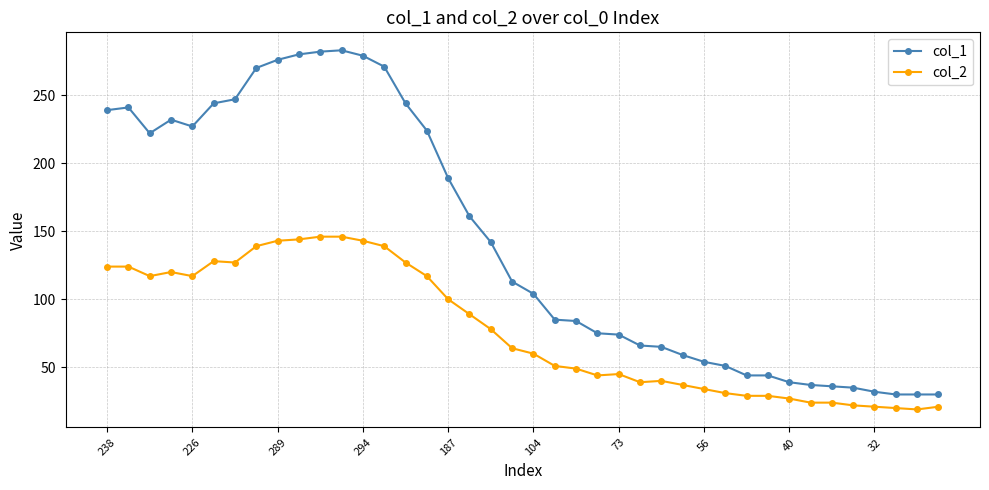

True or false: col_2 and col_1 cross at least once.

False